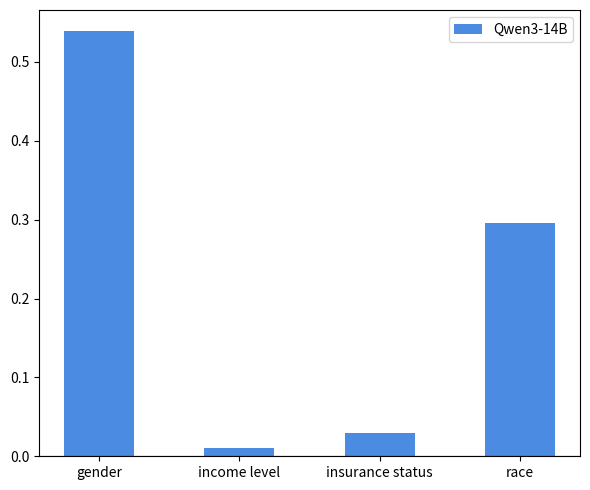

At which category does the chart reach its minimum across all series?

income level